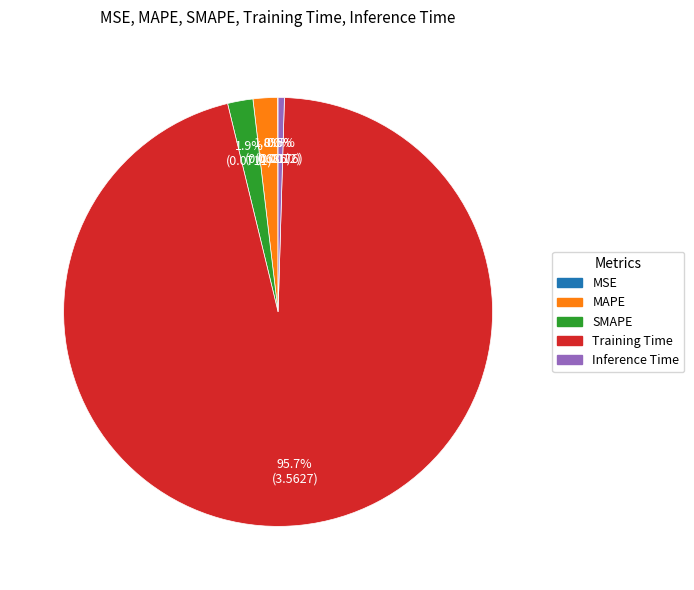

What is the largest slice in the pie chart?

Training Time